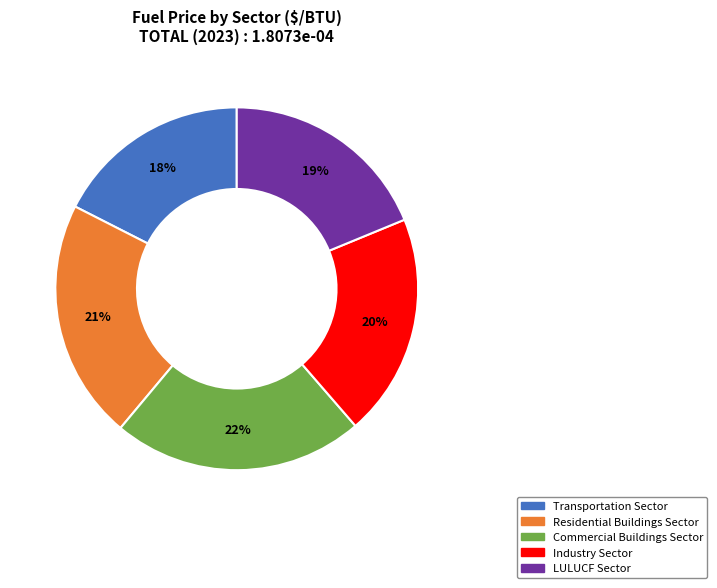

What is the largest slice in the pie chart?

Commercial Buildings Sector